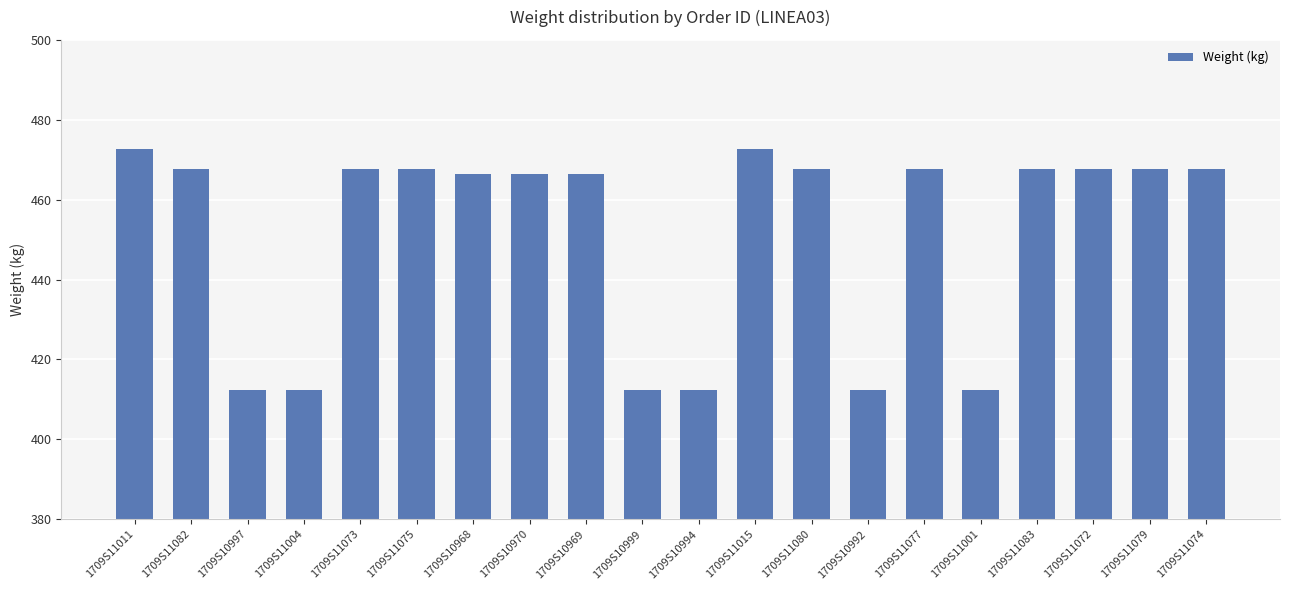

How many values are below 467?

9